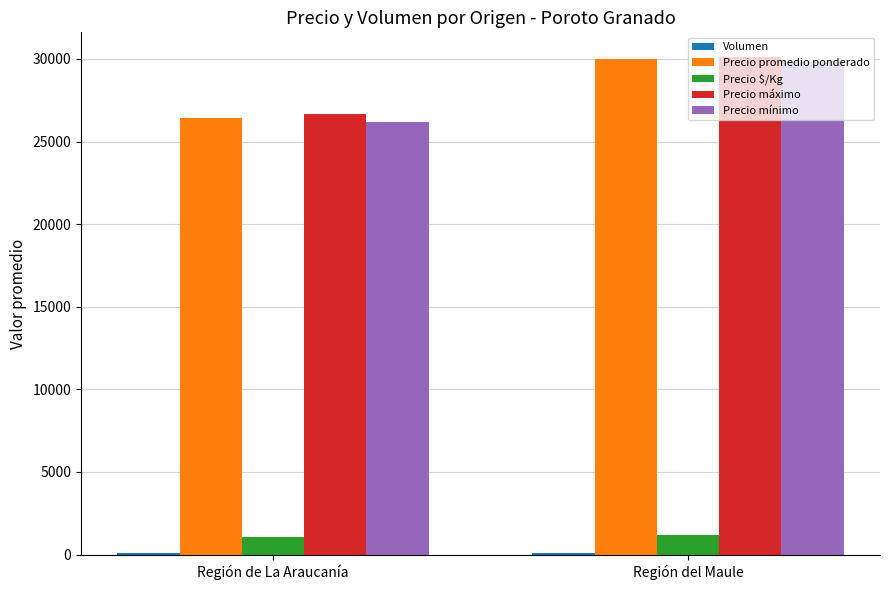

True or false: Precio promedio ponderado has a value of 29973.6 at Región del Maule.

True